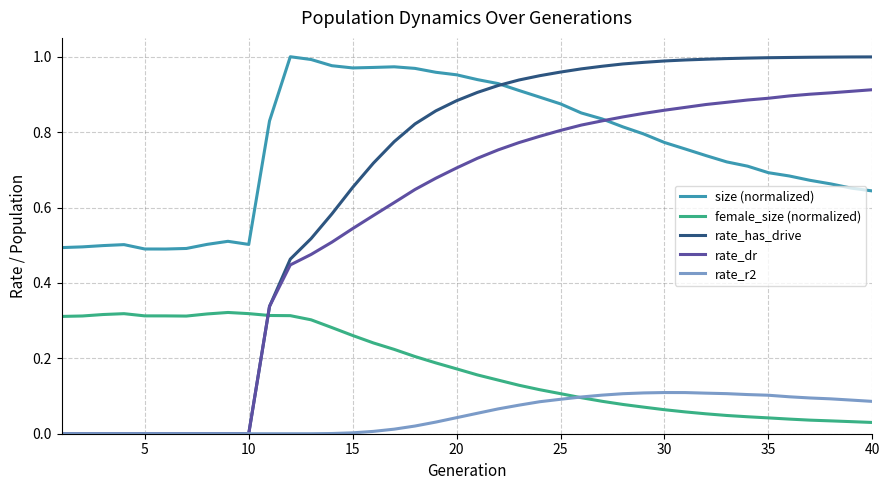

Which series has the largest total across all categories?

size (normalized)